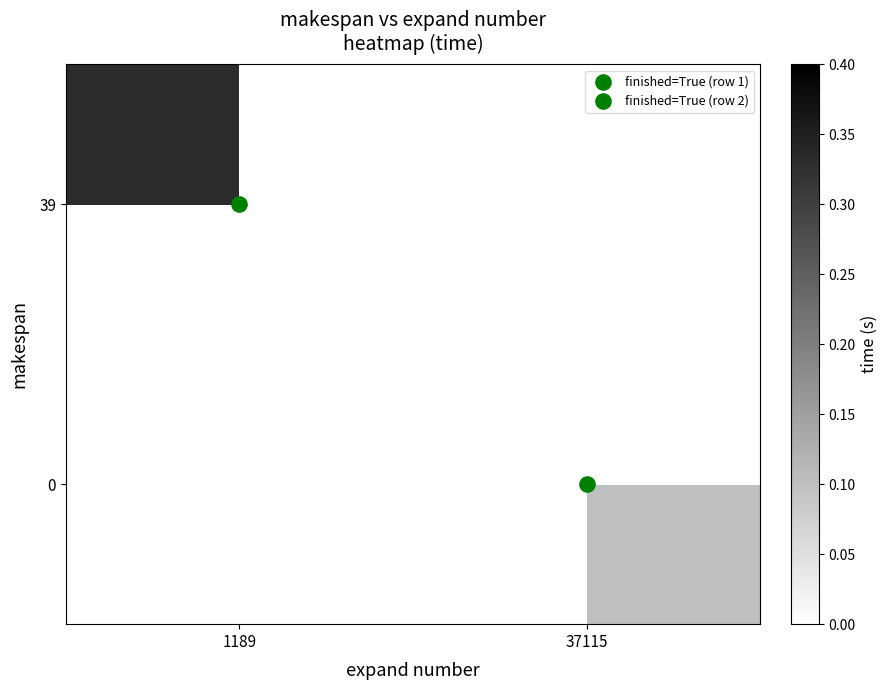

Rank the series at 37115 from lowest to highest value.

0, 39